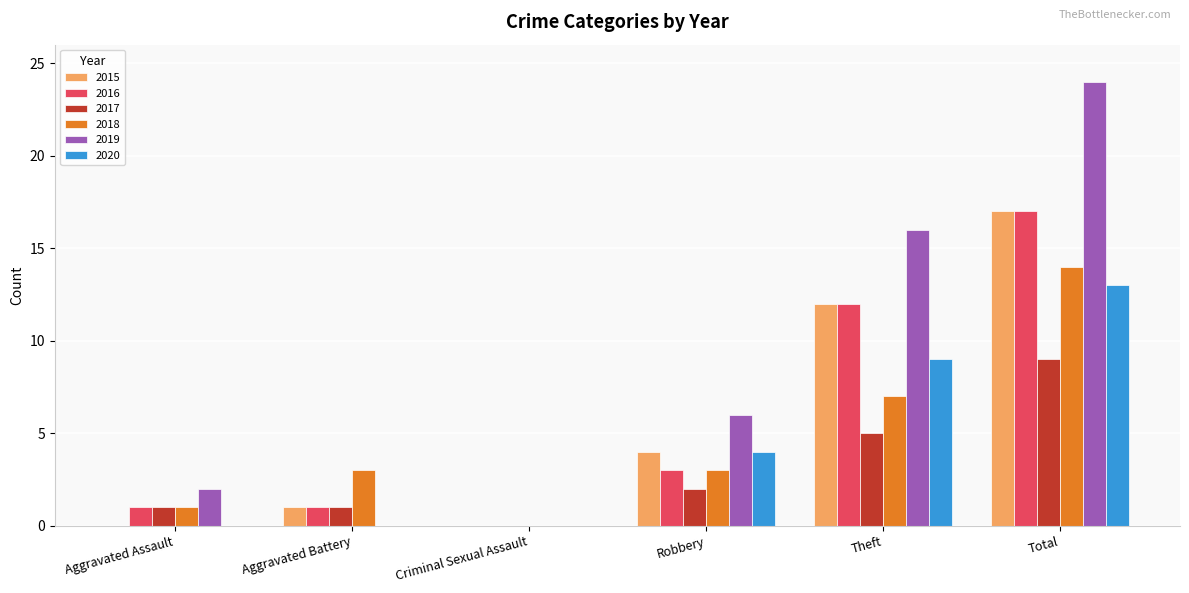

Count the number of categories in the chart.

6